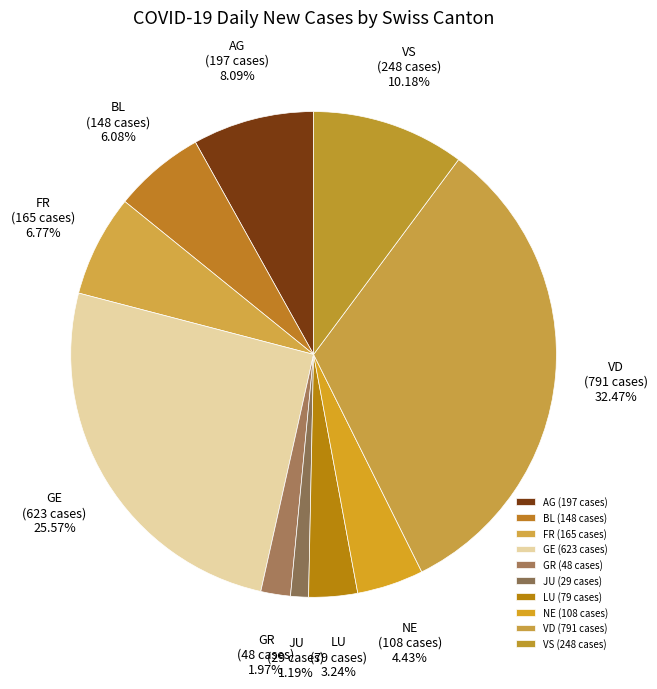

Which has a higher value, BL or FR?

FR